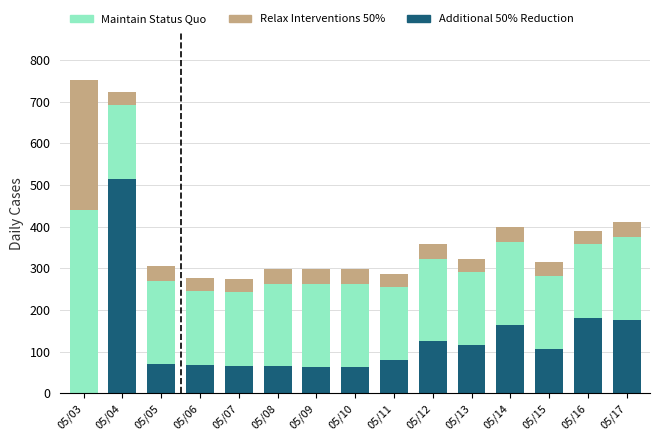

What is the total value across all series at 05/03?

751.6